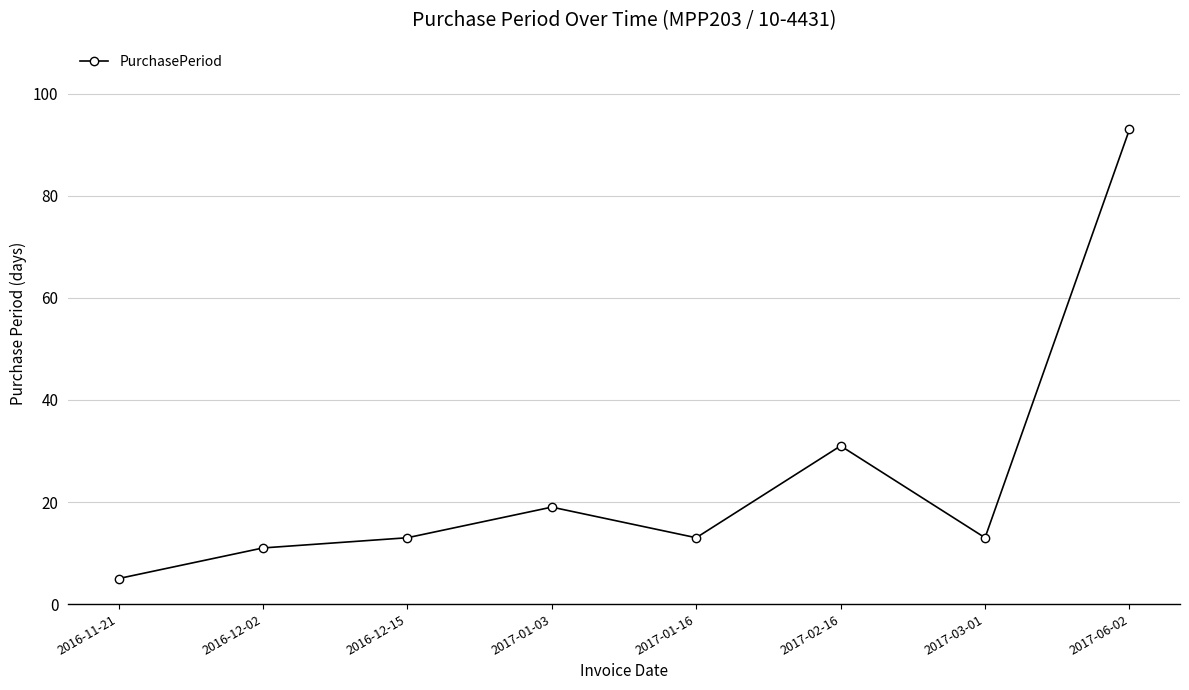

At which category does the chart reach its peak across all series?

2017-06-02